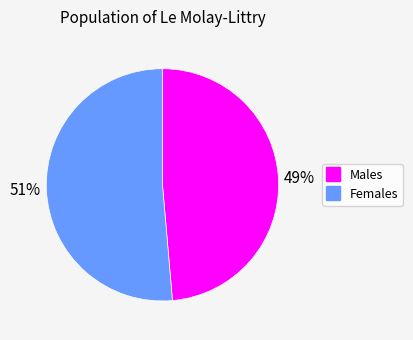

Is there a majority slice in this chart?

Yes